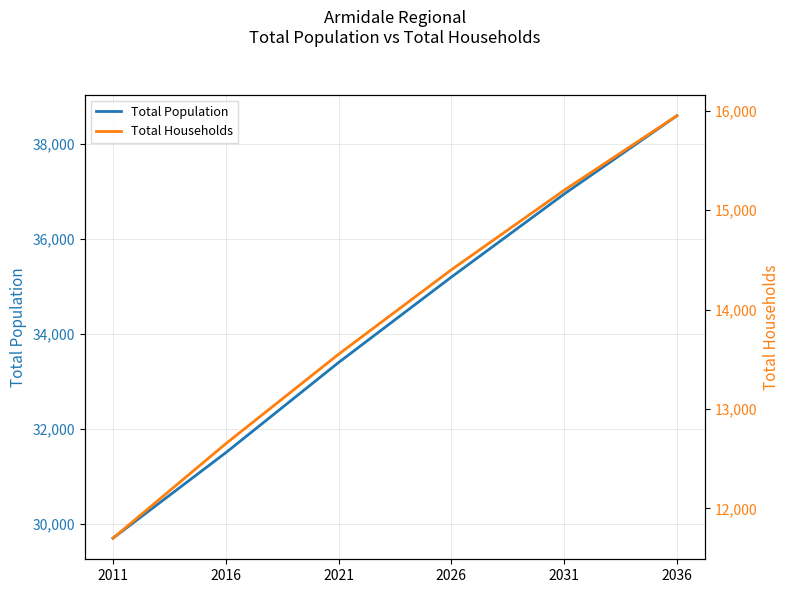

At which category is the sum across all series the highest?

2036